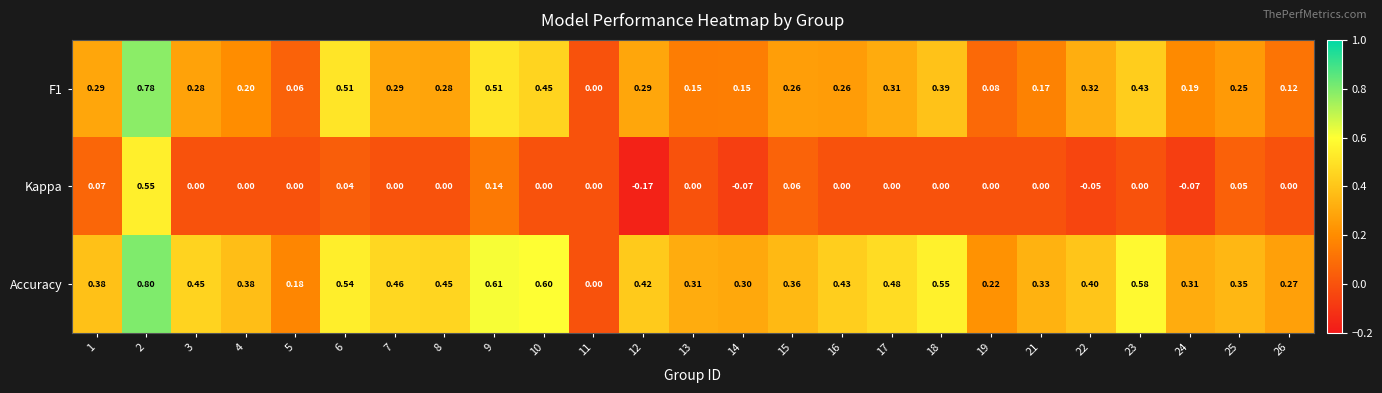

Which series changed the most between 7 and 23?

F1